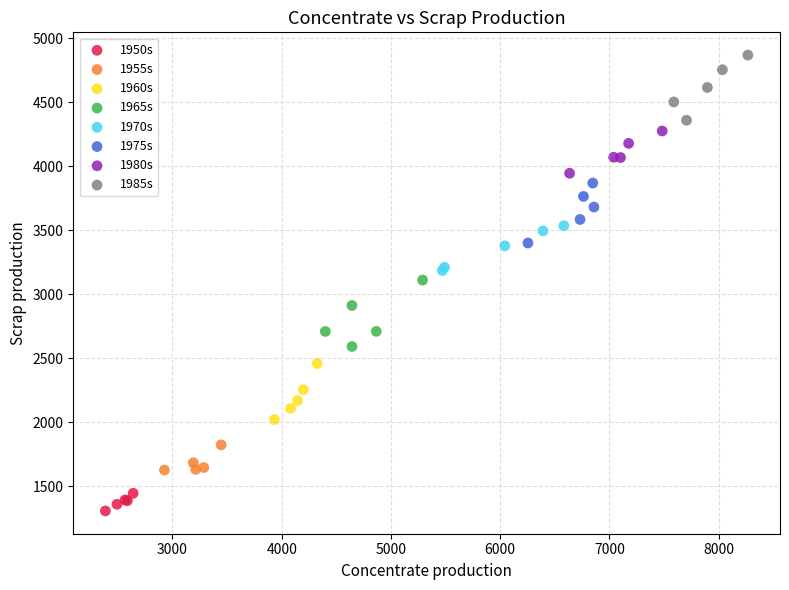

Which series has the largest Y range (max minus min)?

1965s